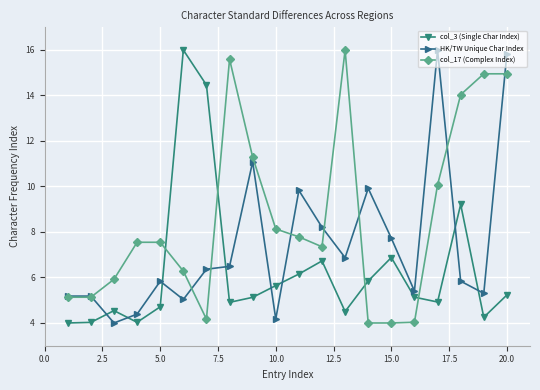

What are all the series names shown in the legend?

col_3 (Single Char Index), HK/TW Unique Char Index, col_17 (Complex Index)